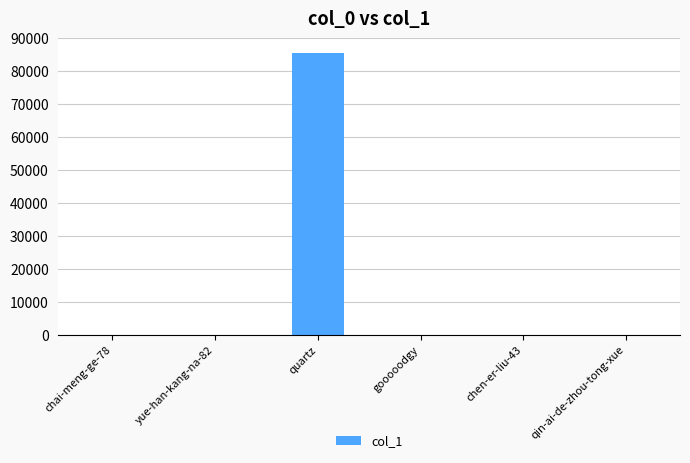

The value at quartz is 149316. True or false?

False